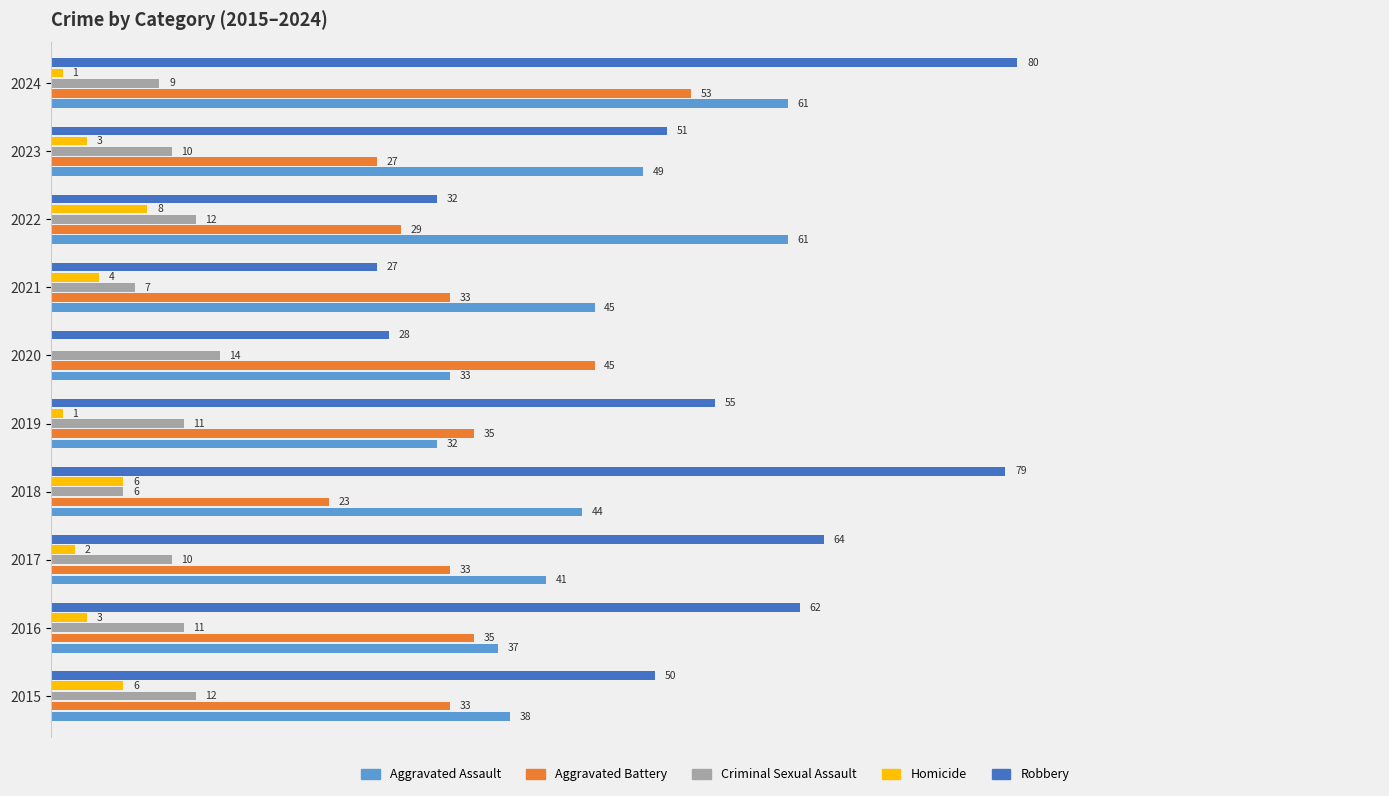

Is the value of Robbery at 2022 greater than the value of Homicide at 2019?

Yes